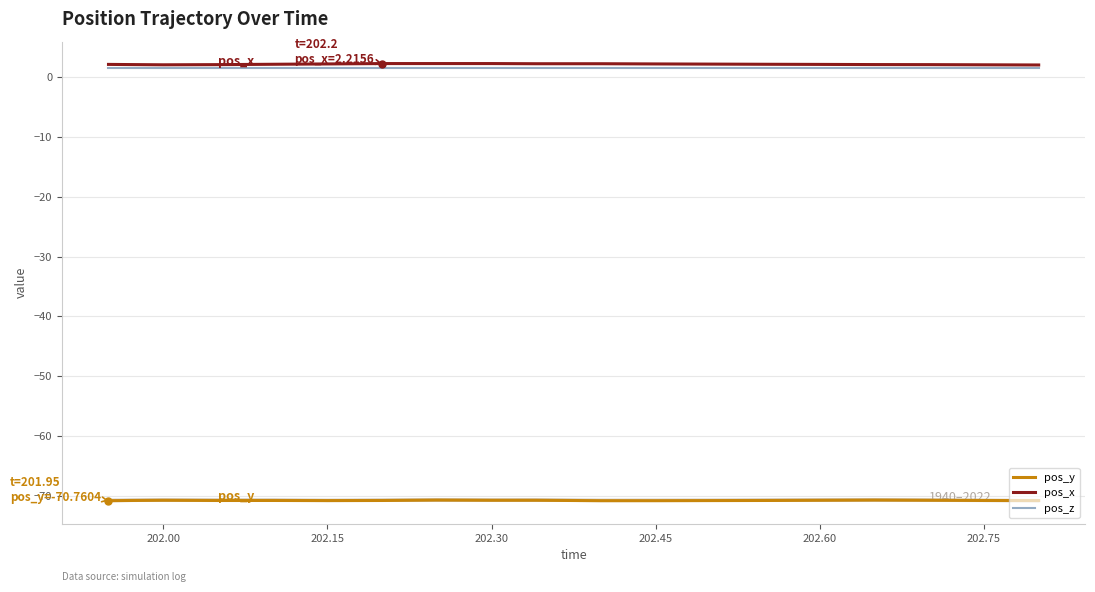

True or false: pos_x and pos_y cross at least once.

False